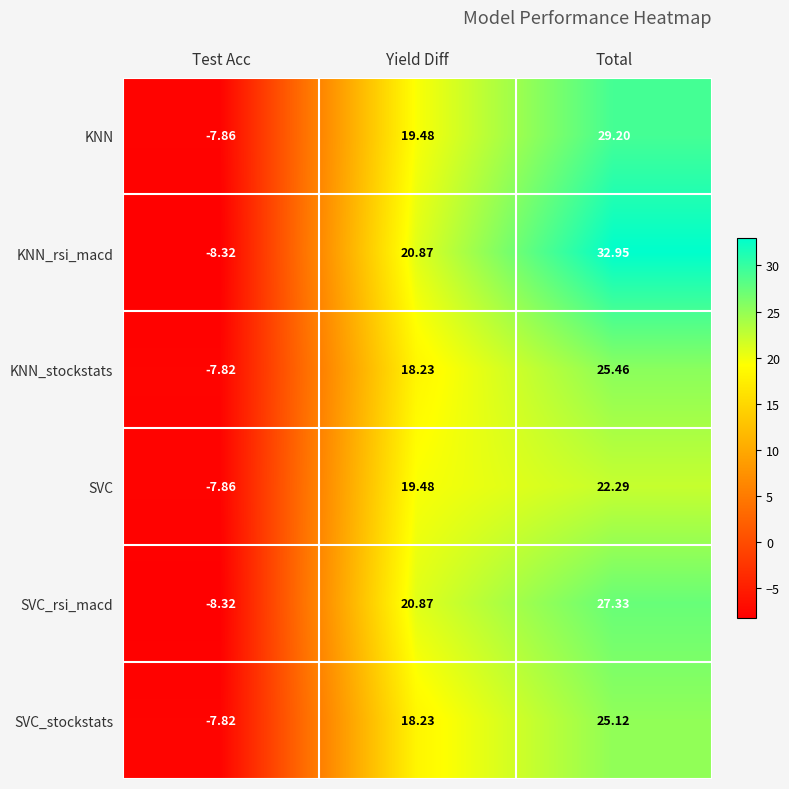

At which category is the sum across all series the highest?

Total